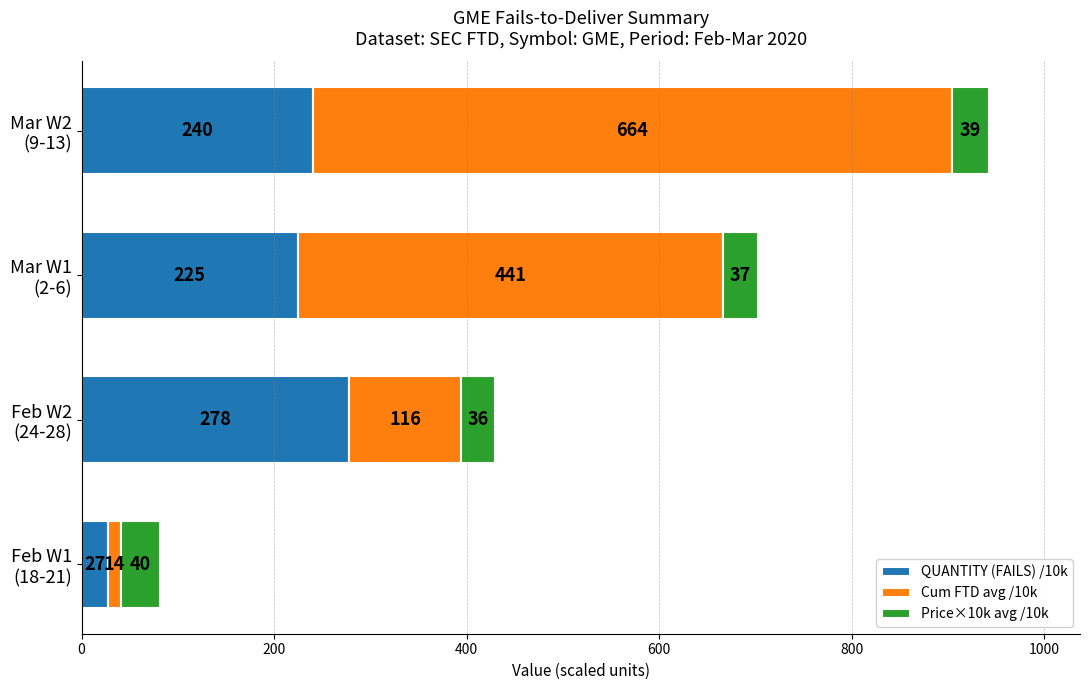

What is the difference between the maximum and minimum values in the QUANTITY (FAILS) /10k series?

251